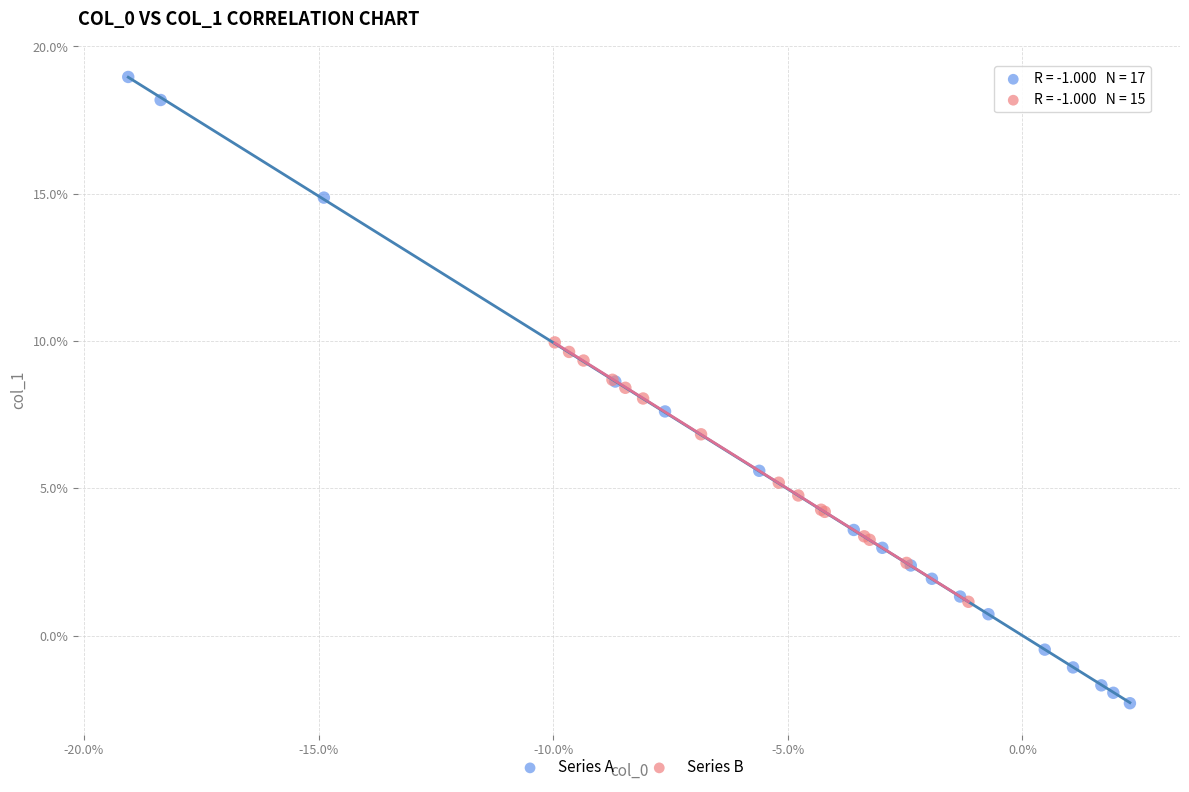

Which series has the largest Y range (max minus min)?

Series A